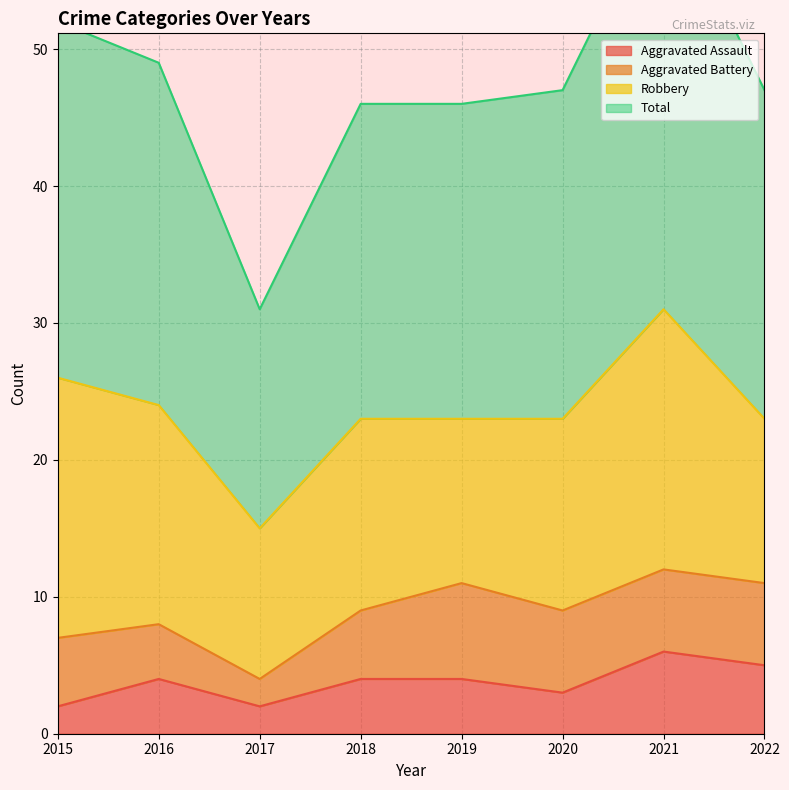

Is the value of Total at 2020 greater than the value of Aggravated Assault at 2022?

Yes